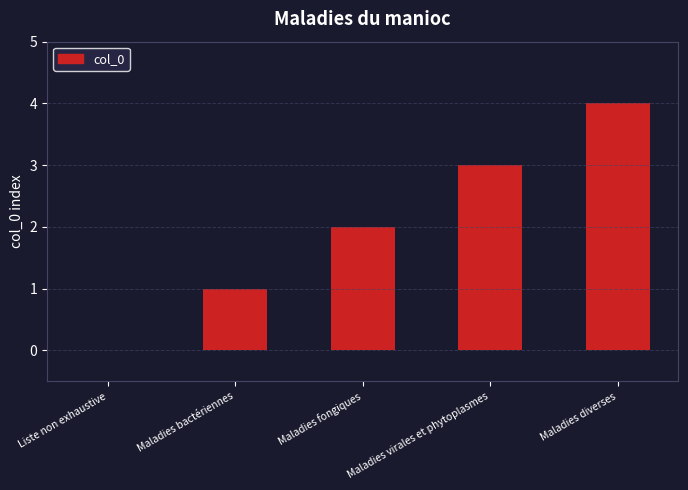

Read the value at Maladies diverses.

4